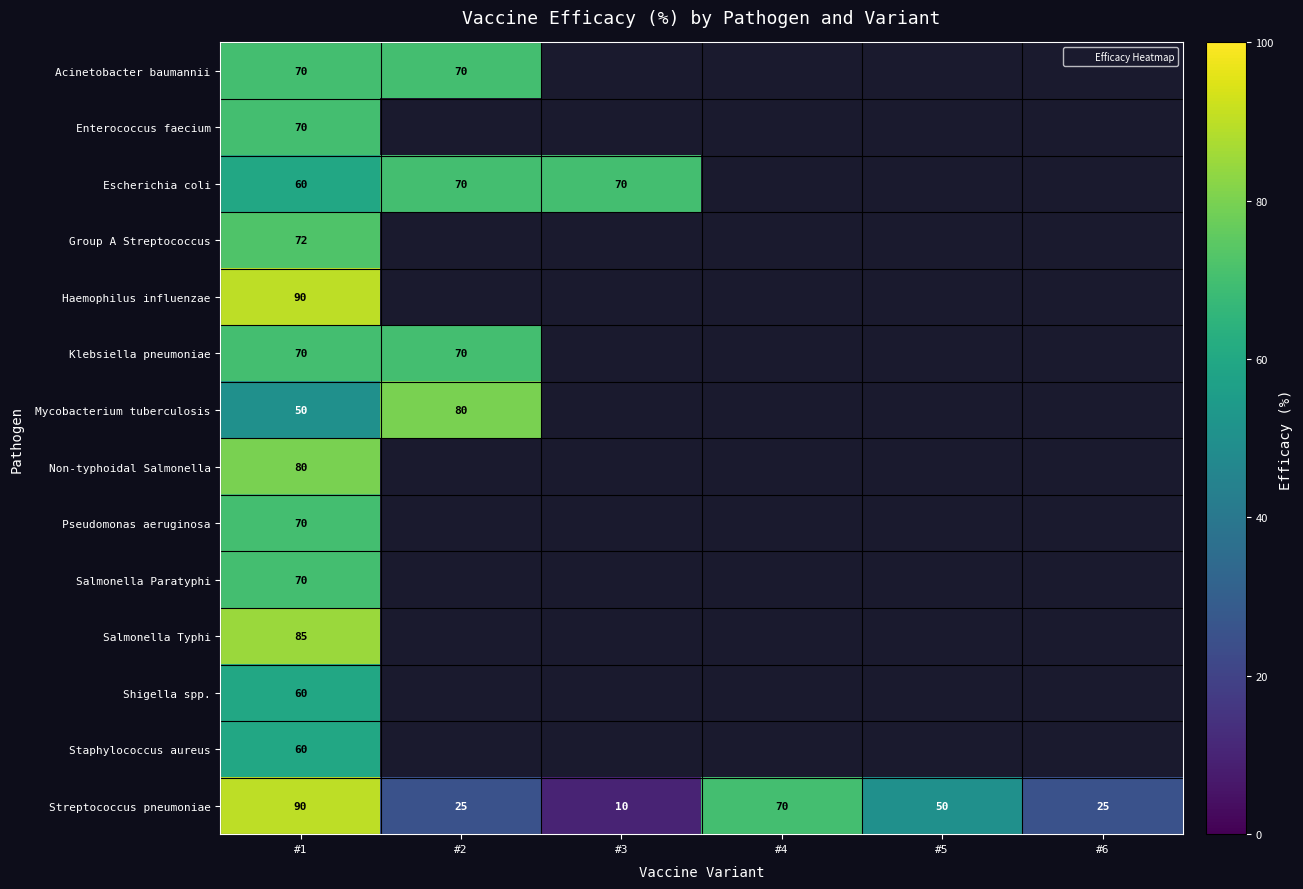

Which series has the largest total across all categories?

Streptococcus pneumoniae